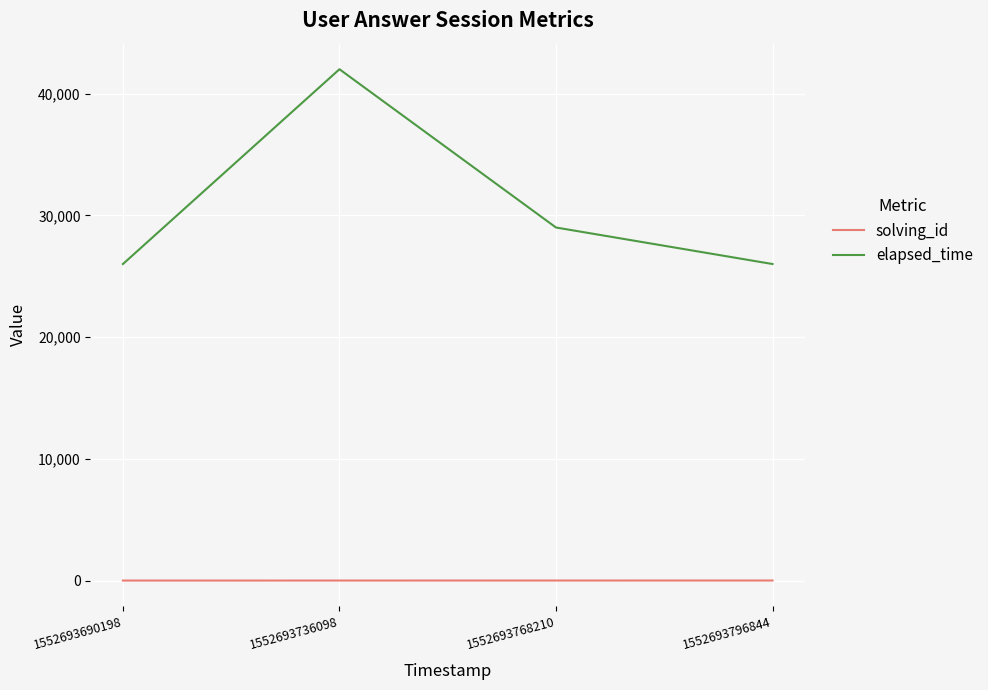

Which series has the largest range (max minus min)?

elapsed_time